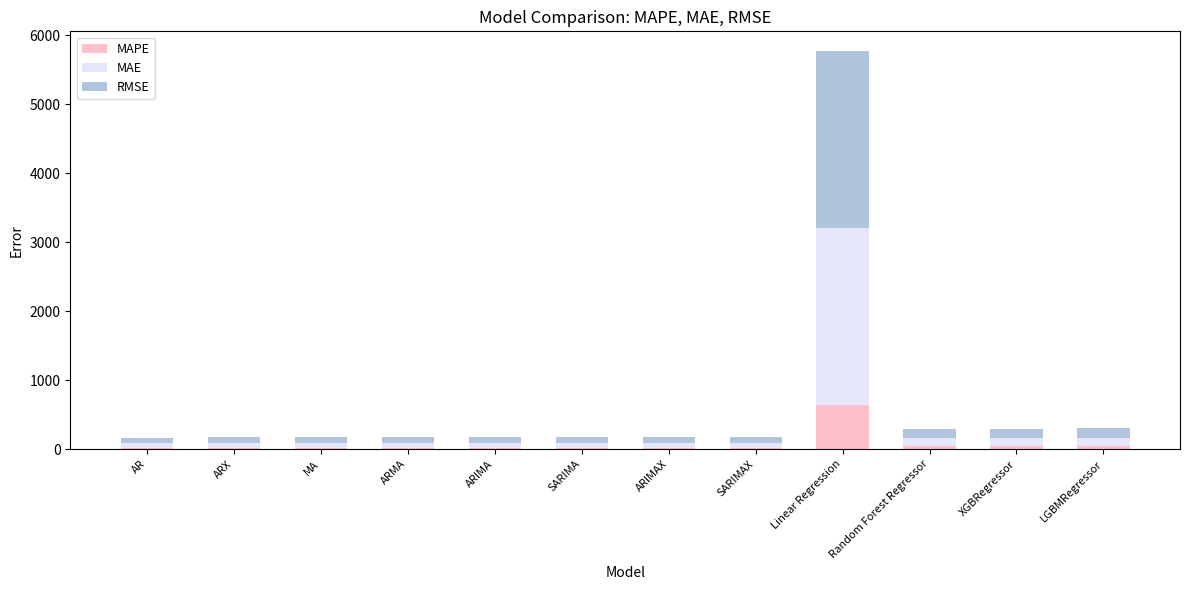

At which category is the sum across all series the highest?

Linear Regression